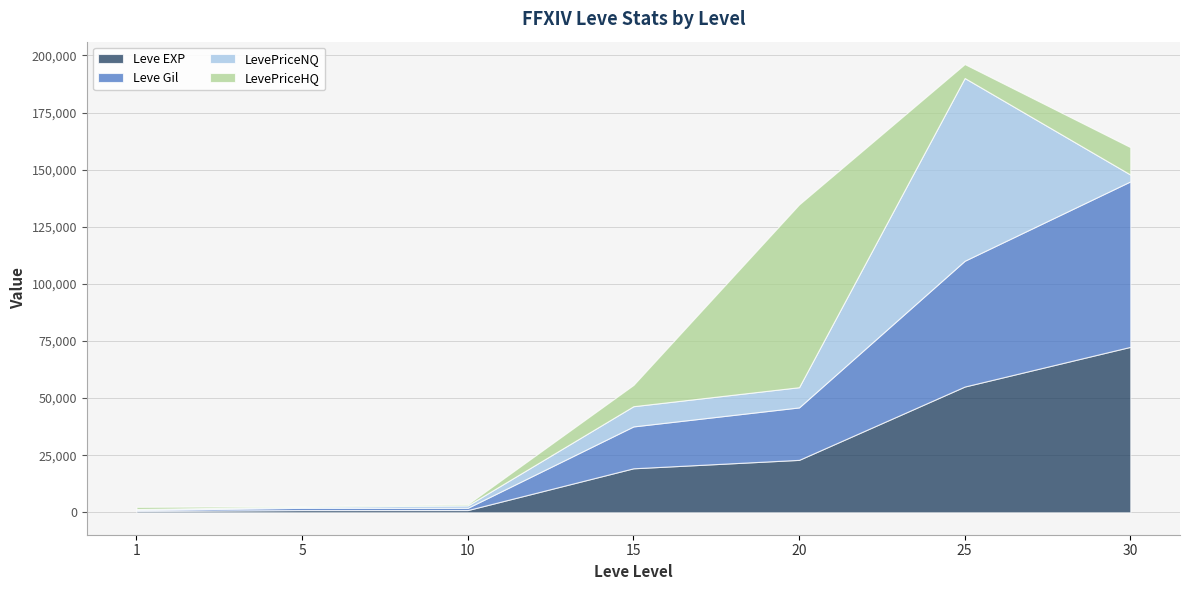

At which category does LevePriceNQ reach its first local peak?

25